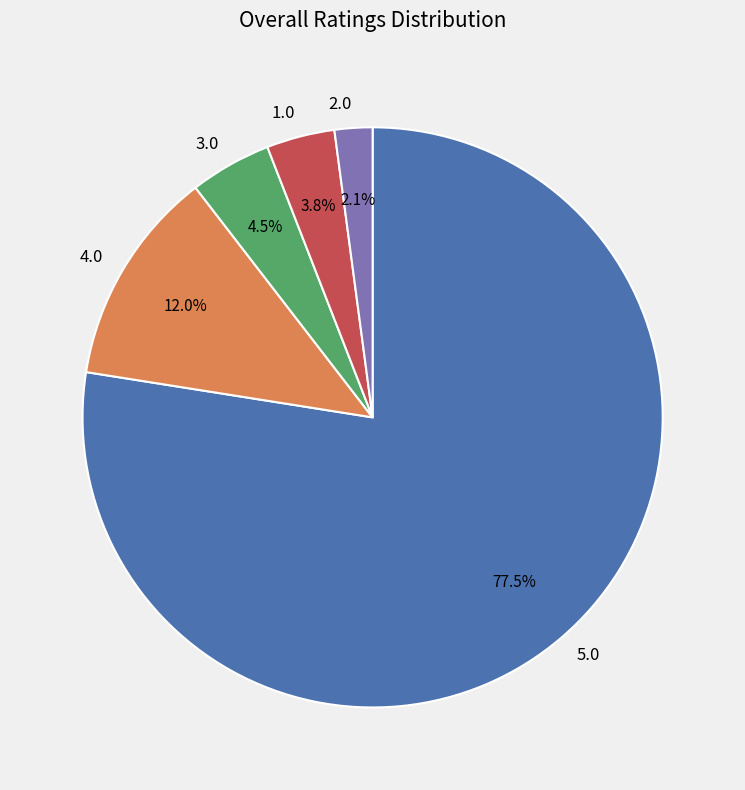

Which category has the biggest portion of the pie?

5.0